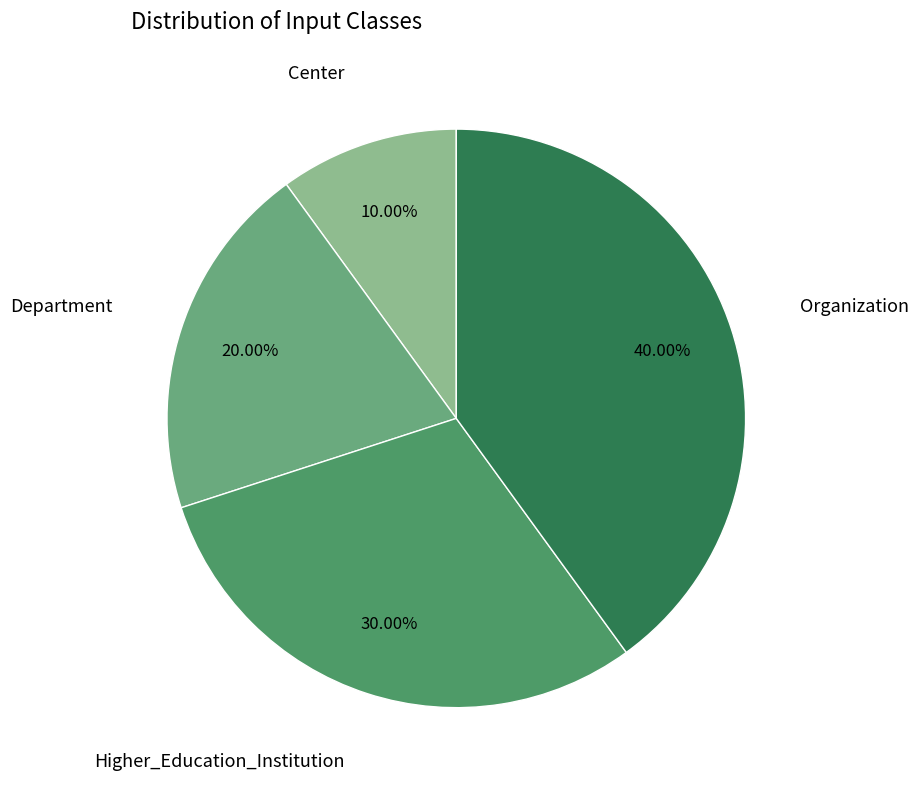

To the nearest percent, what is the average slice percentage?

25%